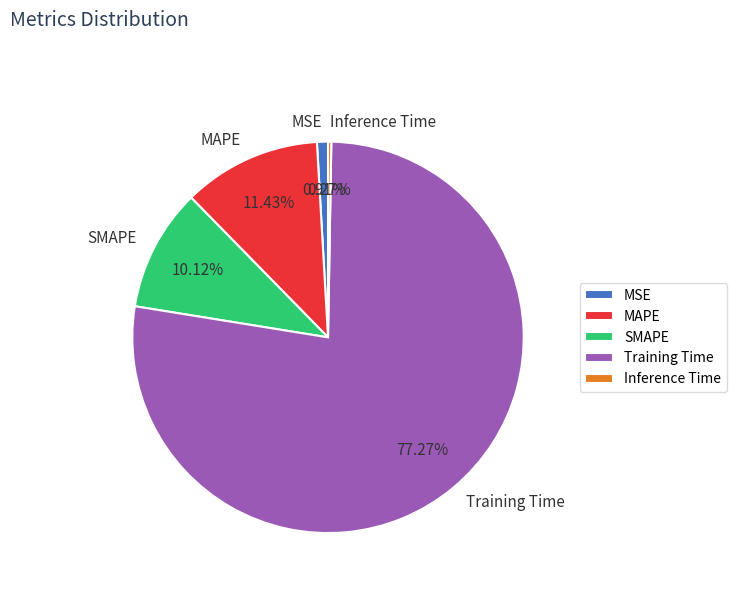

Approximately how many times larger is the value at SMAPE compared to Training Time?

0.1